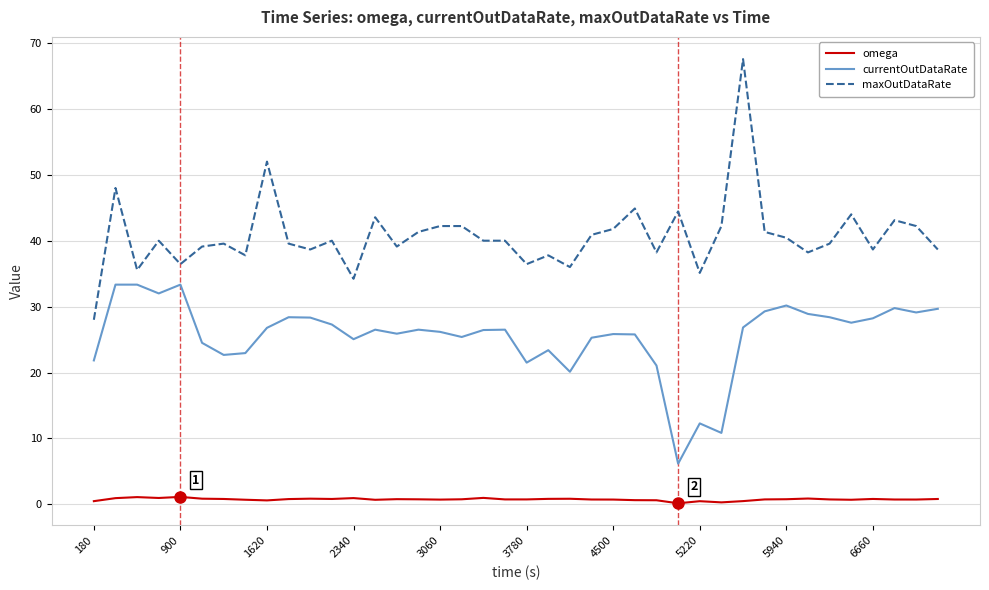

True or false: currentOutDataRate and maxOutDataRate cross at least once.

False